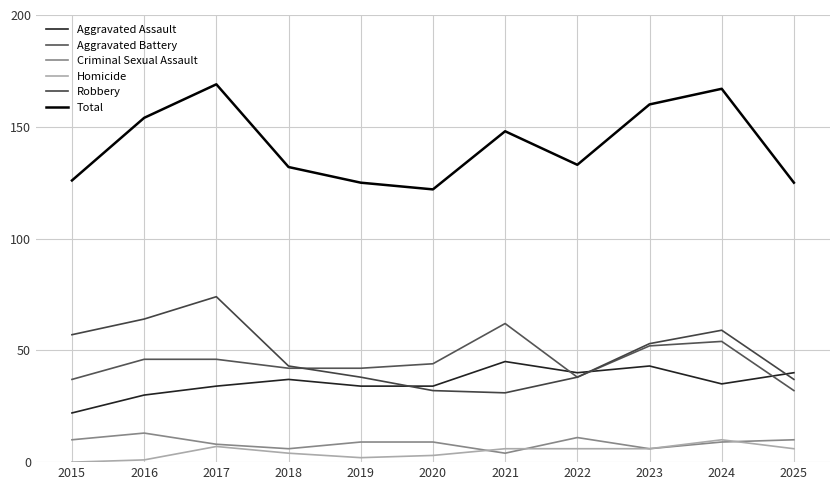

At how many categories does at least one series exceed 21?

11